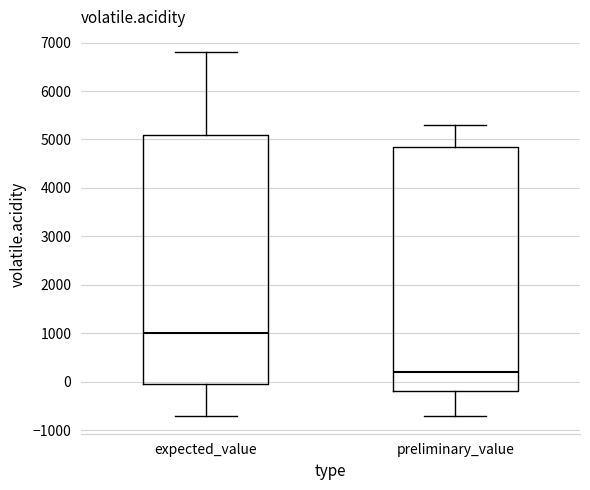

Where does the upper whisker of the box for expected_value end on the y-axis? The values are not printed on the chart, so give them approximately, as read against the axis.

6800